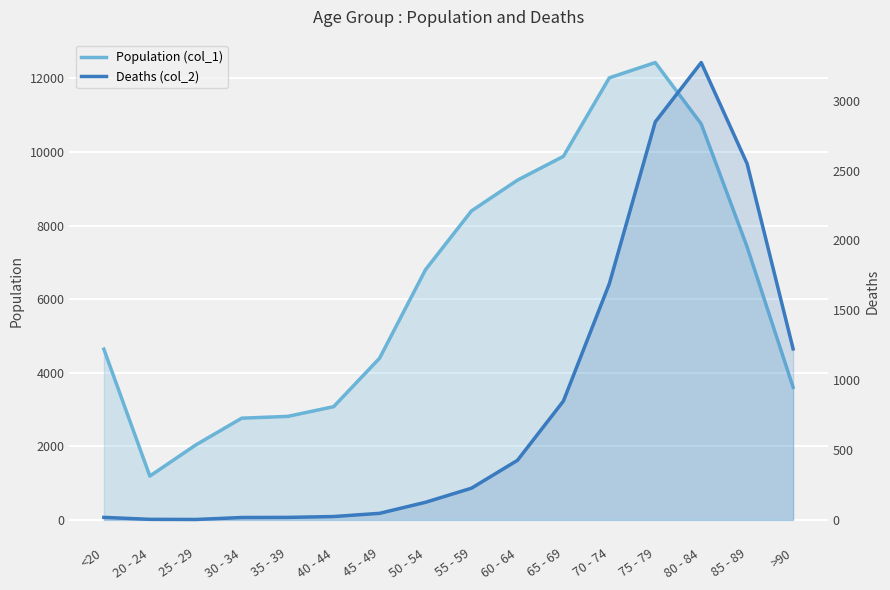

Which series has the widest spread of values?

Population (col_1)